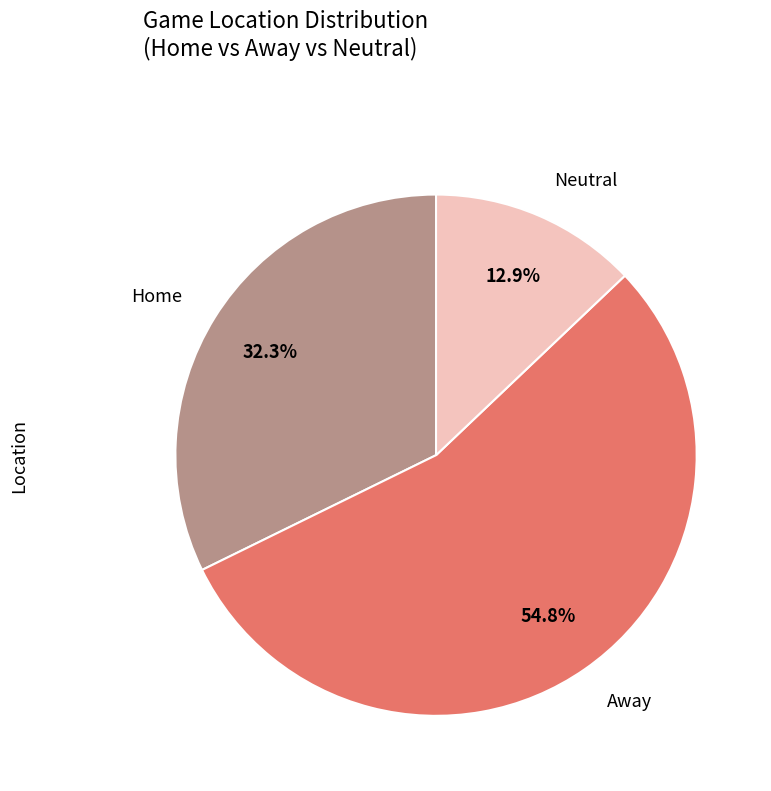

To the nearest percent, what is the average slice percentage?

33%